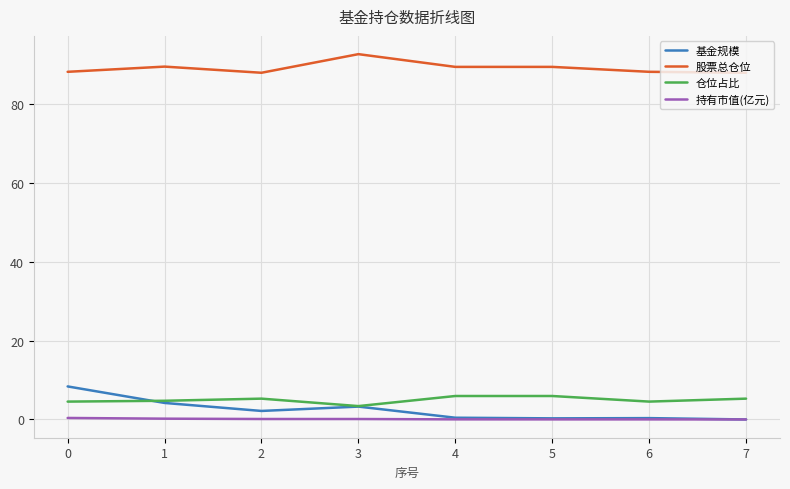

The value of 基金规模 at 7 is 0.0. True or false?

True